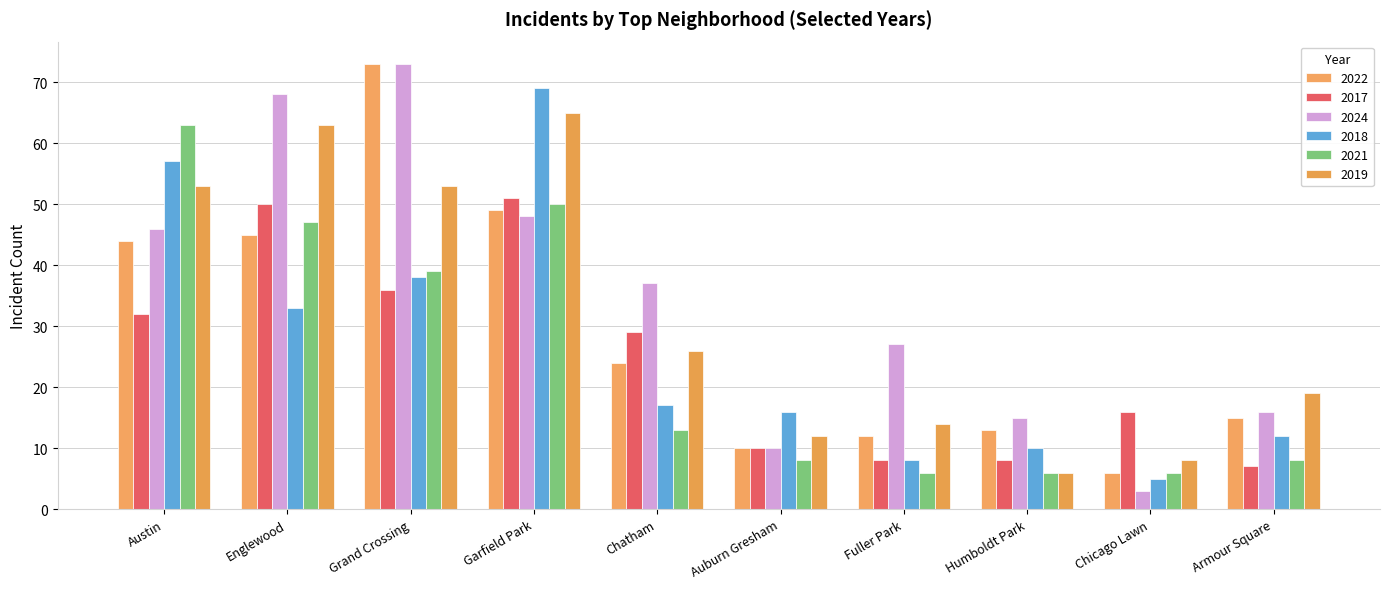

Count the number of data series in this chart.

6